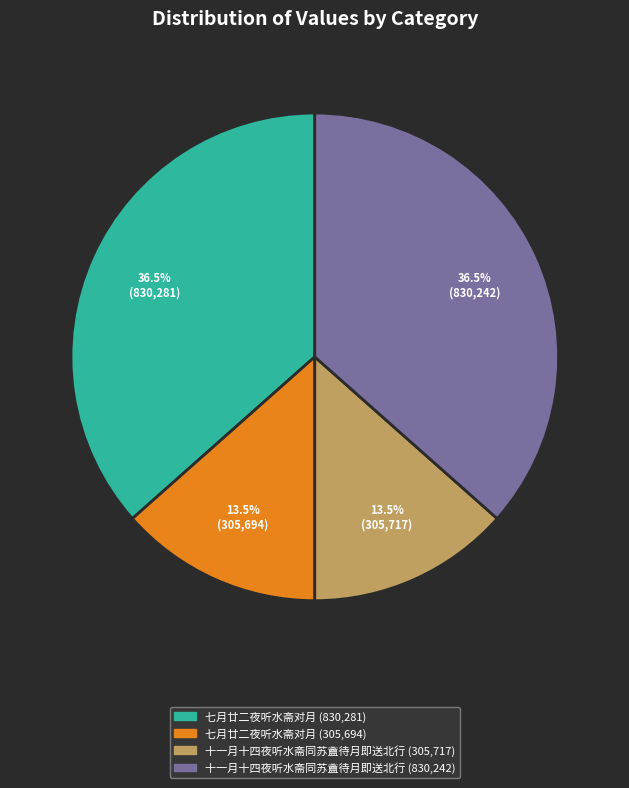

Is there a majority slice in this chart?

No